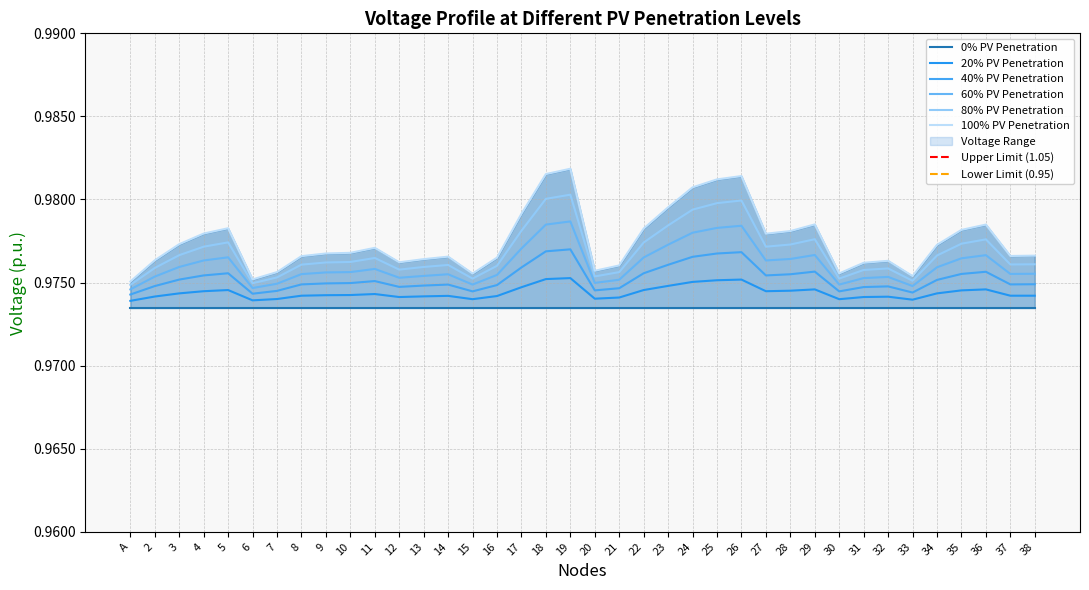

What is the sum of the 100% PV Penetration values at 34 and 23?

2.0